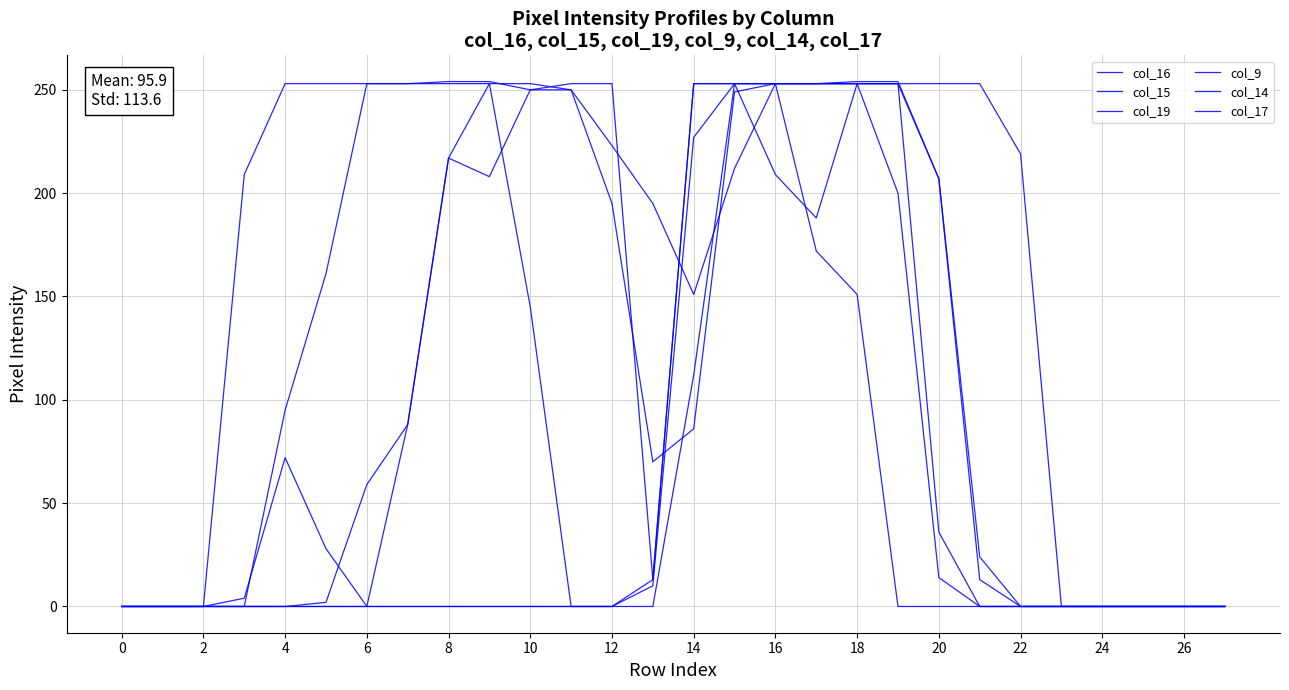

Is this an area chart (filled region under the line)?

No